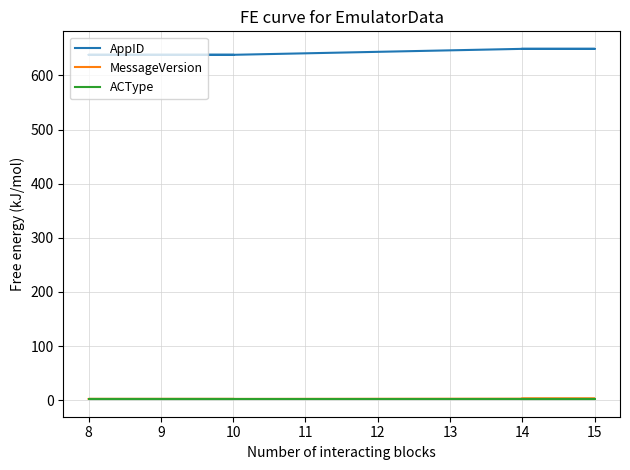

True or false: AppID and MessageVersion intersect in this chart.

False